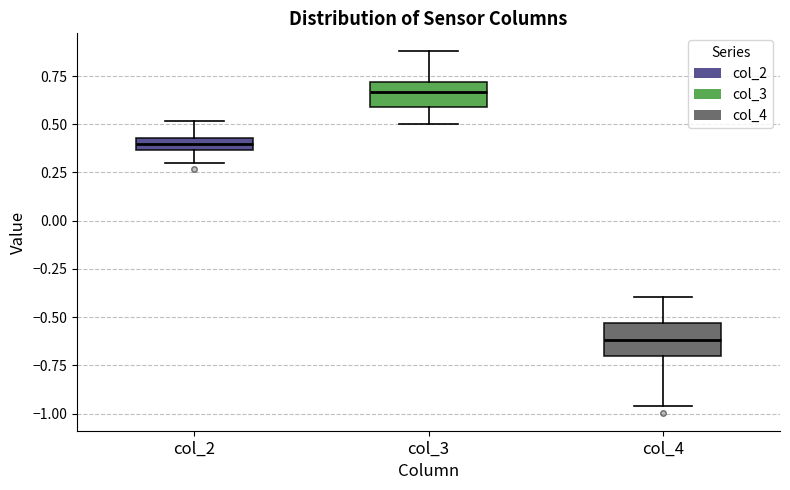

Which box has the lowest median line?

col_4